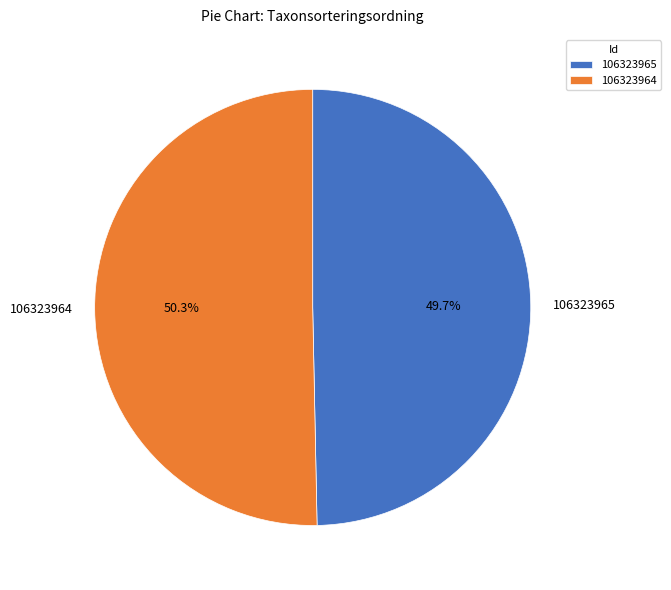

How many segments does this pie chart have?

2